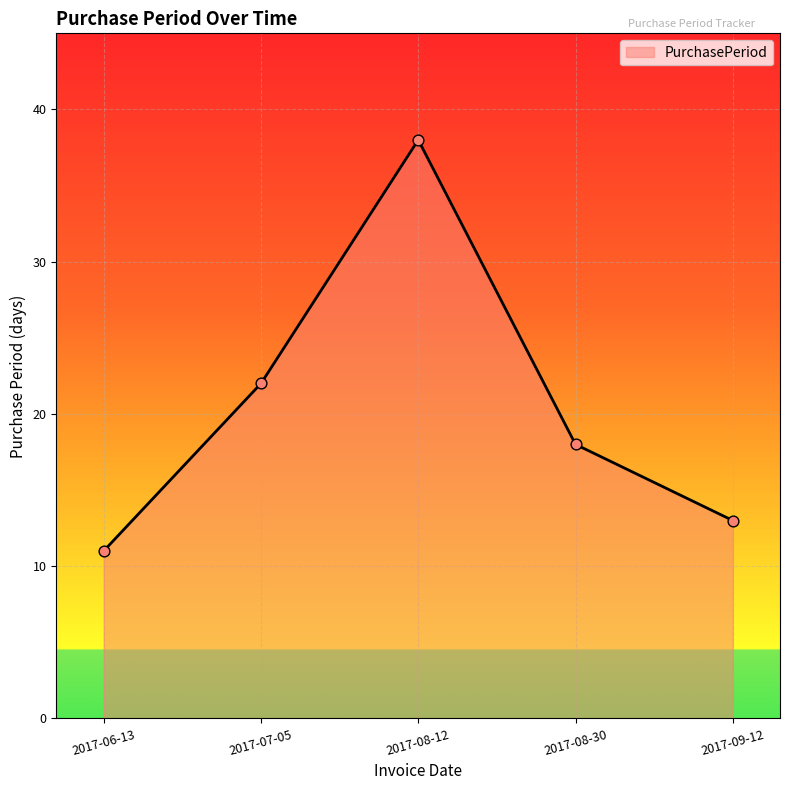

Between 2017-07-05 and 2017-09-12, which is larger?

2017-07-05